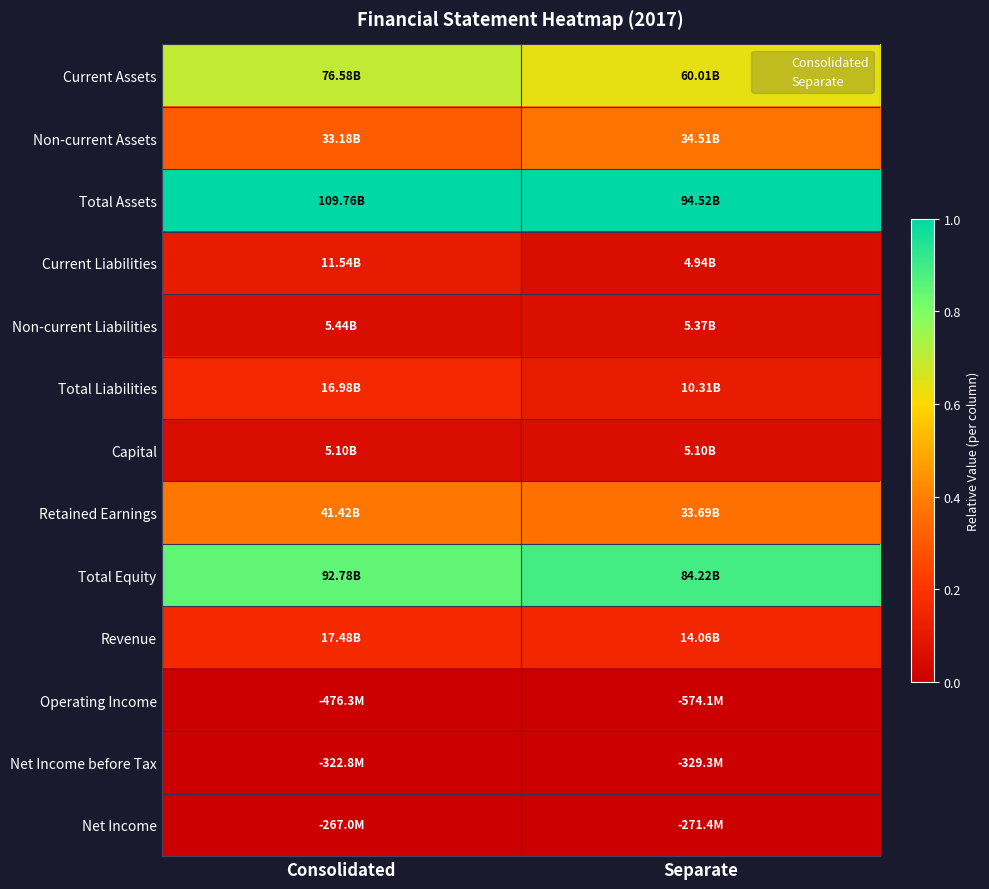

How many series are shown in this chart?

13